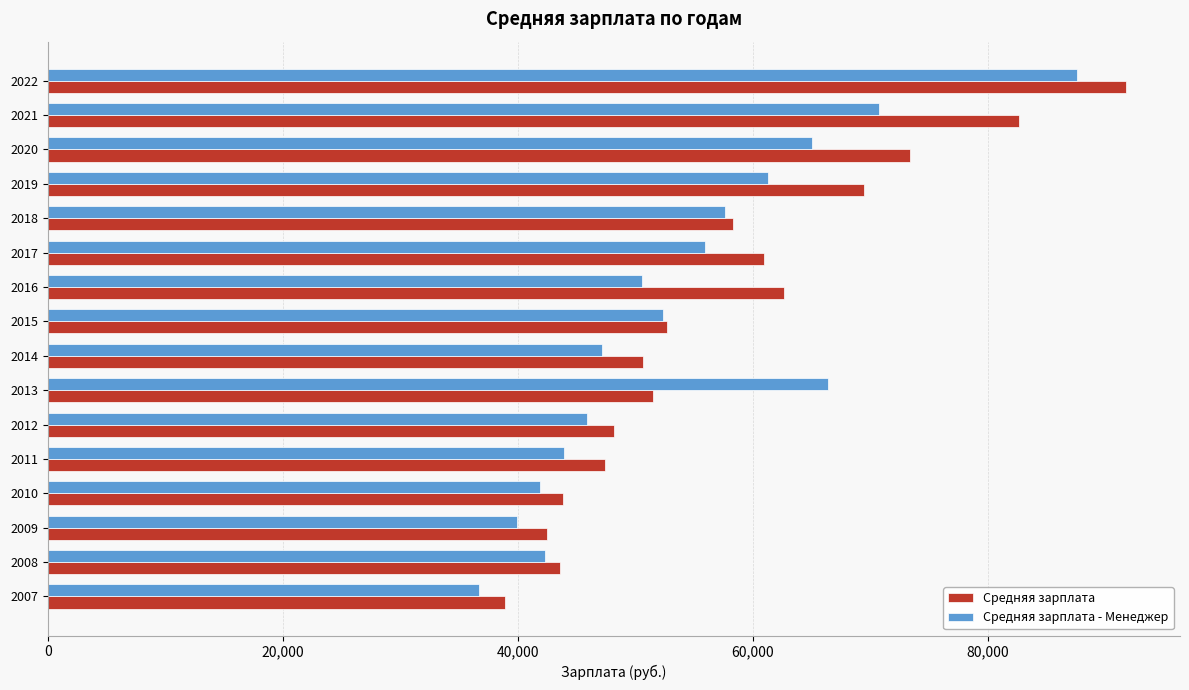

The Средняя зарплата - Менеджер series shows 66407 at 2013. True or false?

True